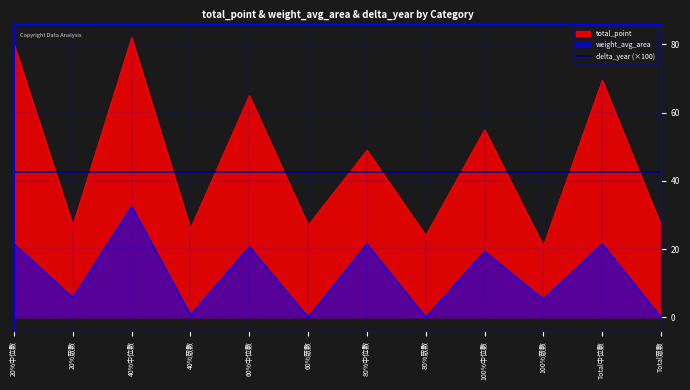

List the labels in order of weight_avg_area value, largest first.

40%中位數, 20%中位數, 80%中位數, Total中位數, 60%中位數, 100%中位數, 20%眾數, 100%眾數, 40%眾數, 60%眾數, 80%眾數, Total眾數